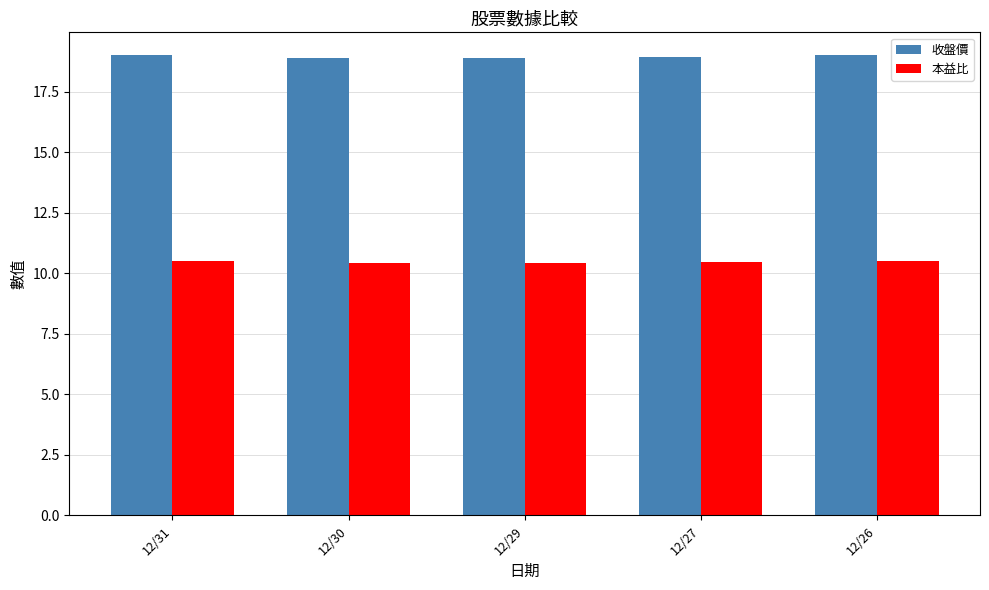

What is the value of the 本益比 bar at the 1st from the left?

10.5